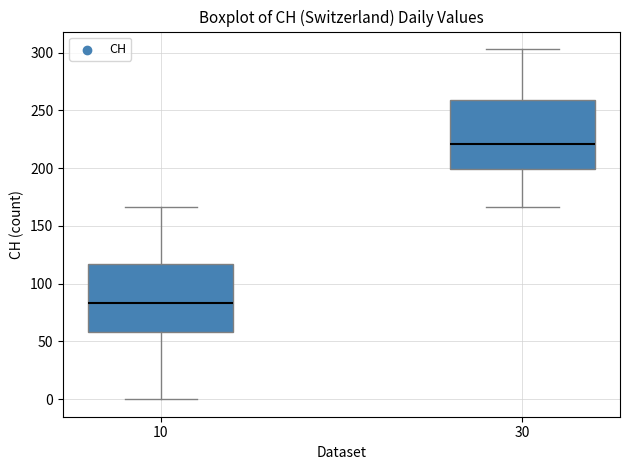

Reading left to right, transcribe this box plot: for each box, give where its median line is, the range the box spans, and where its two whiskers end, as read against the y-axis. The values are not printed on the chart, so give them approximately, as read against the axis.

10: median 85, box 60 to 115, whiskers 0 to 165
30: median 220, box 200 to 260, whiskers 165 to 305